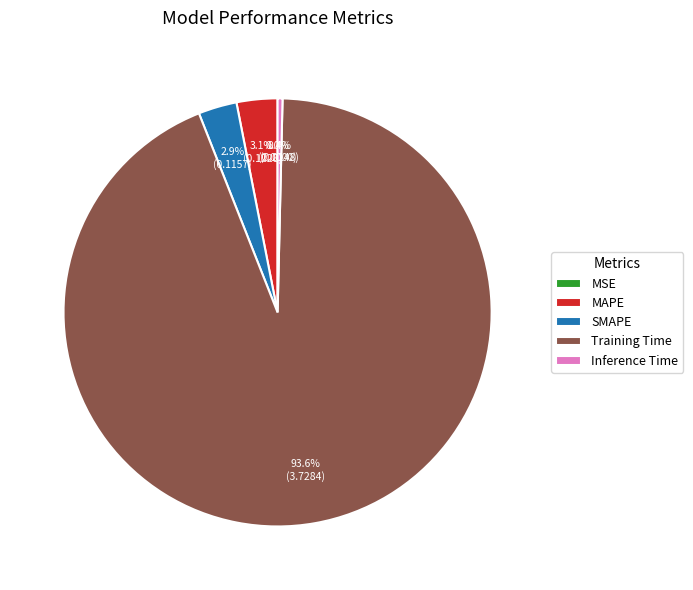

Does Training Time account for over 50% of the chart?

Yes